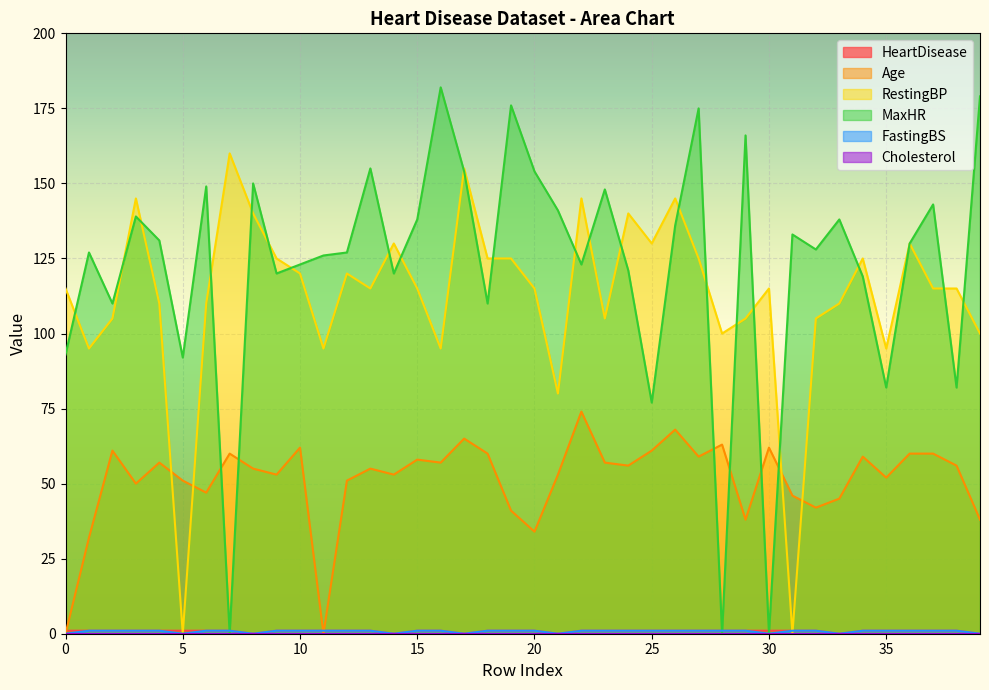

What is the total value across all series at 4?

300